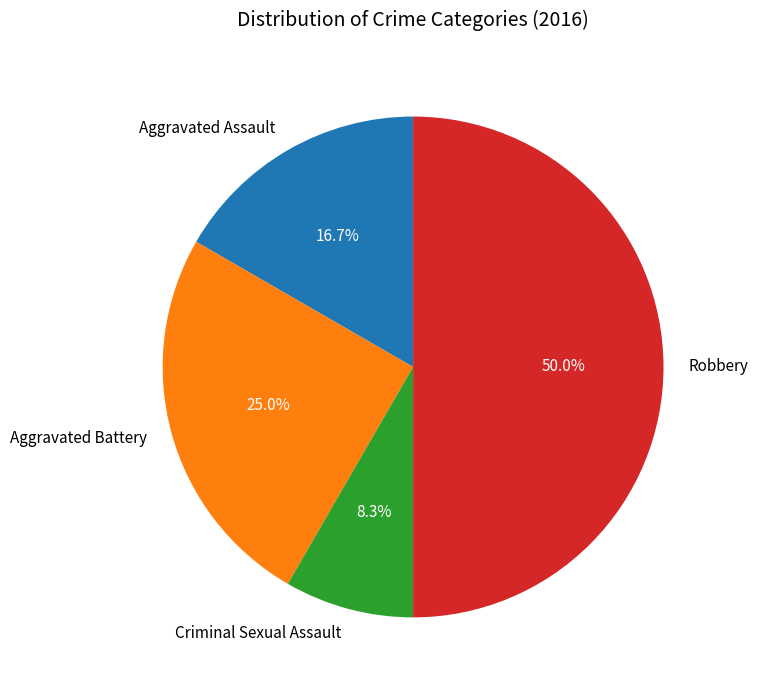

How many segments does this pie chart have?

4